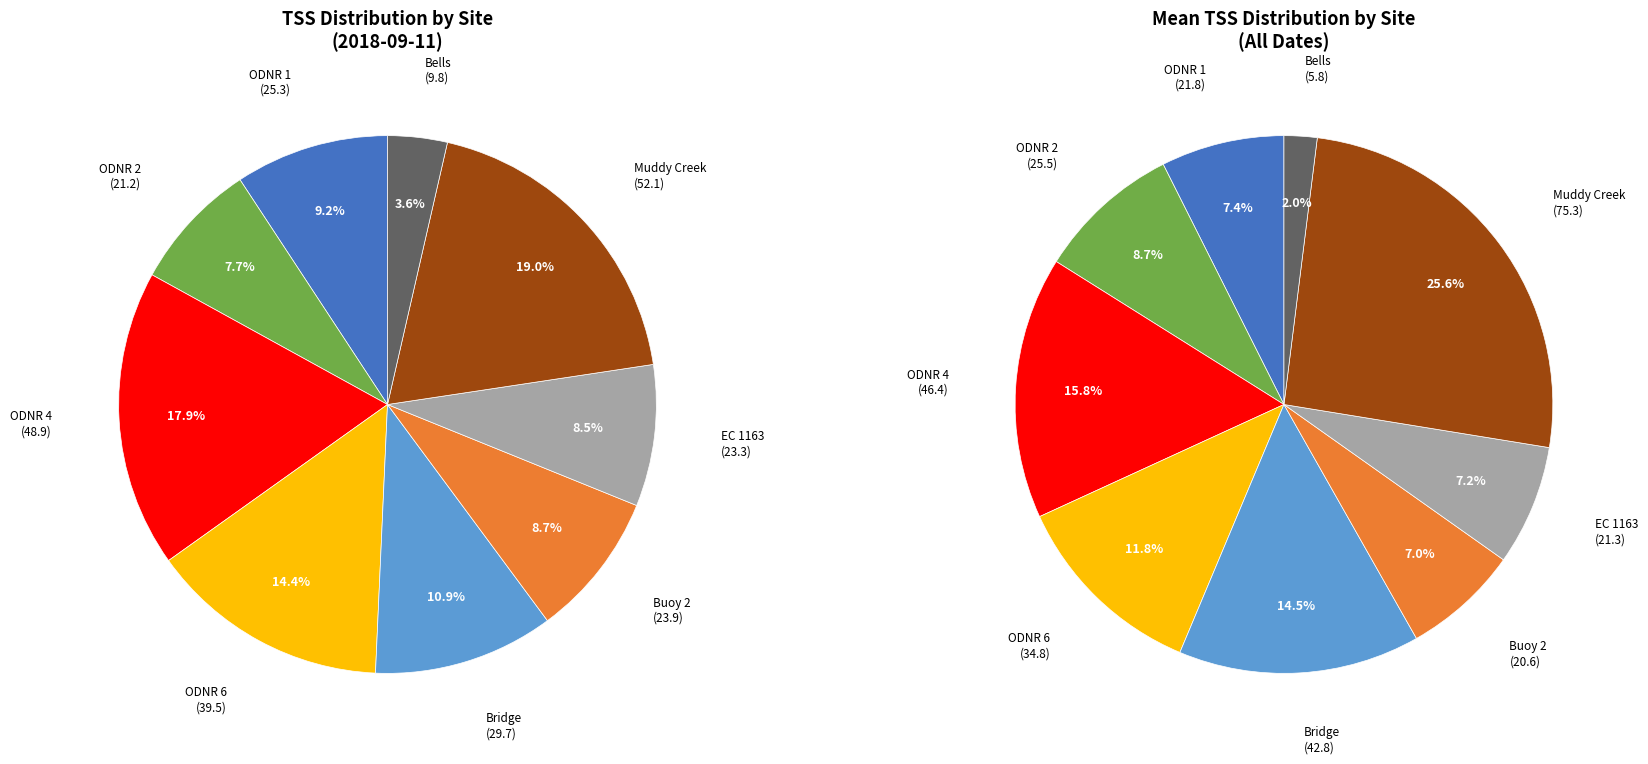

What is the change in value from ODNR 2 to Bells?

-11.4